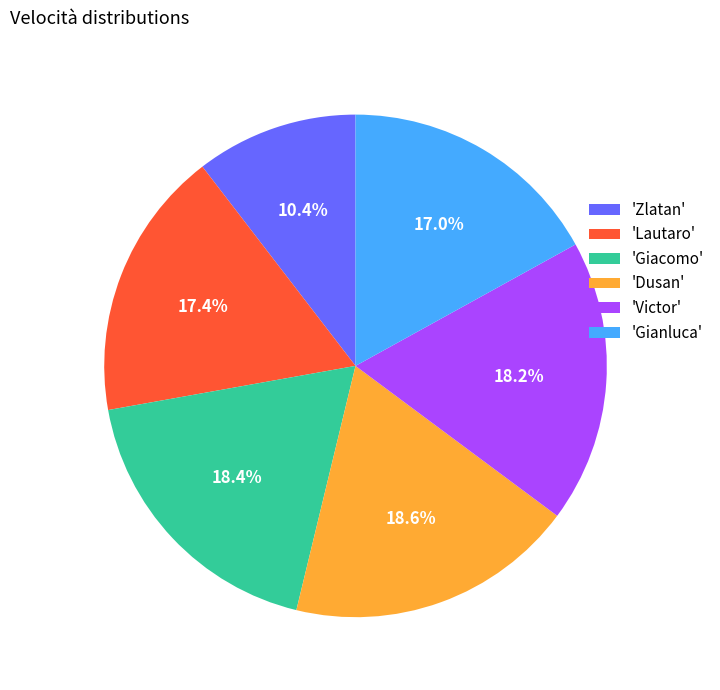

Is there any slice that represents more than half of the pie?

No